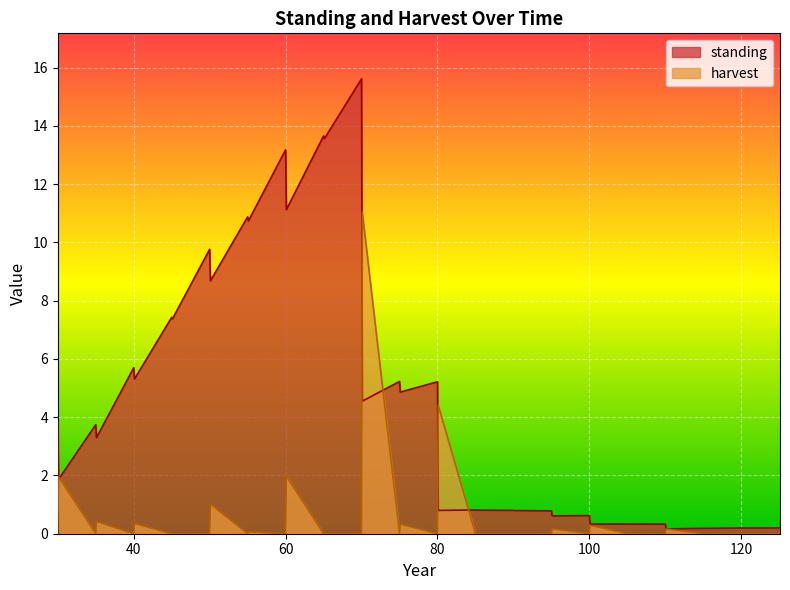

Which series ends up on top after the final intersection of standing and harvest?

harvest